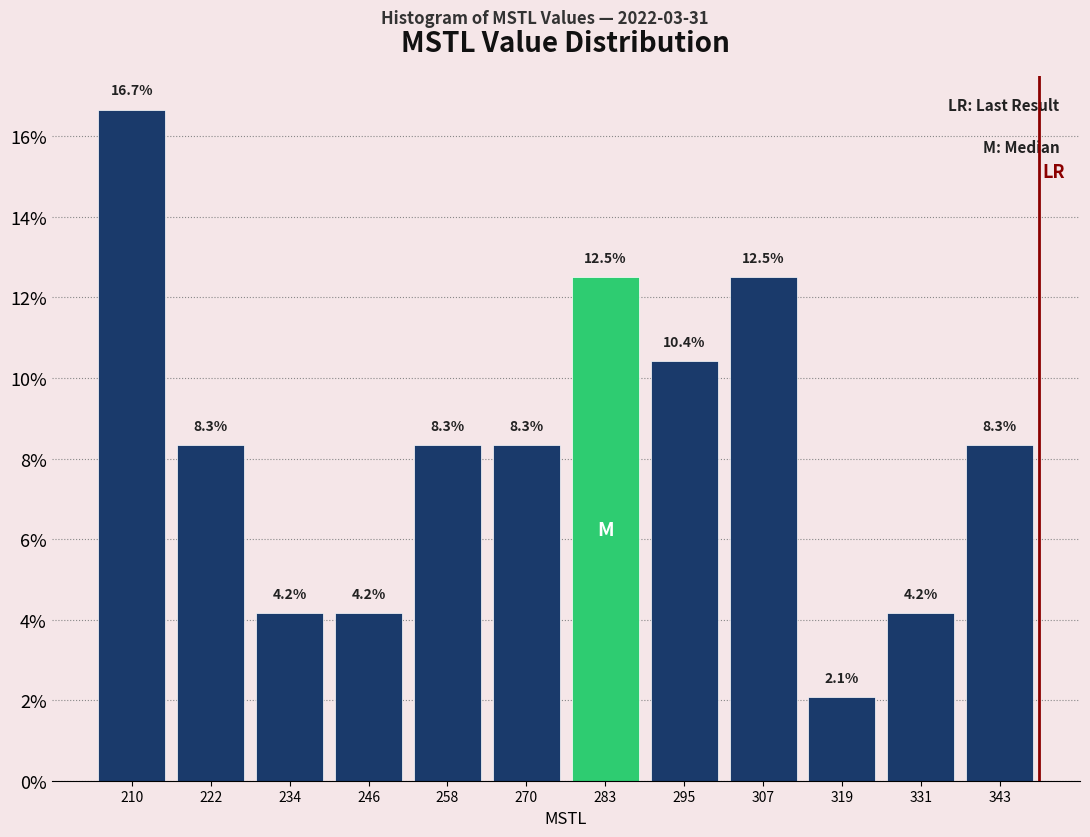

Reading left to right, list every bar in this chart as the range it spans on the x-axis followed by its height. The bar edges are not printed on the chart, so give them approximately, as read against the axis.

204 to 216: 16.7
216 to 228: 8.3
228 to 240: 4.2
240 to 252: 4.2
252 to 264: 8.3
264 to 276: 8.3
276 to 288: 12.5
288 to 300: 10.4
300 to 312: 12.5
312 to 324: 2.1
324 to 338: 4.2
338 to 350: 8.3